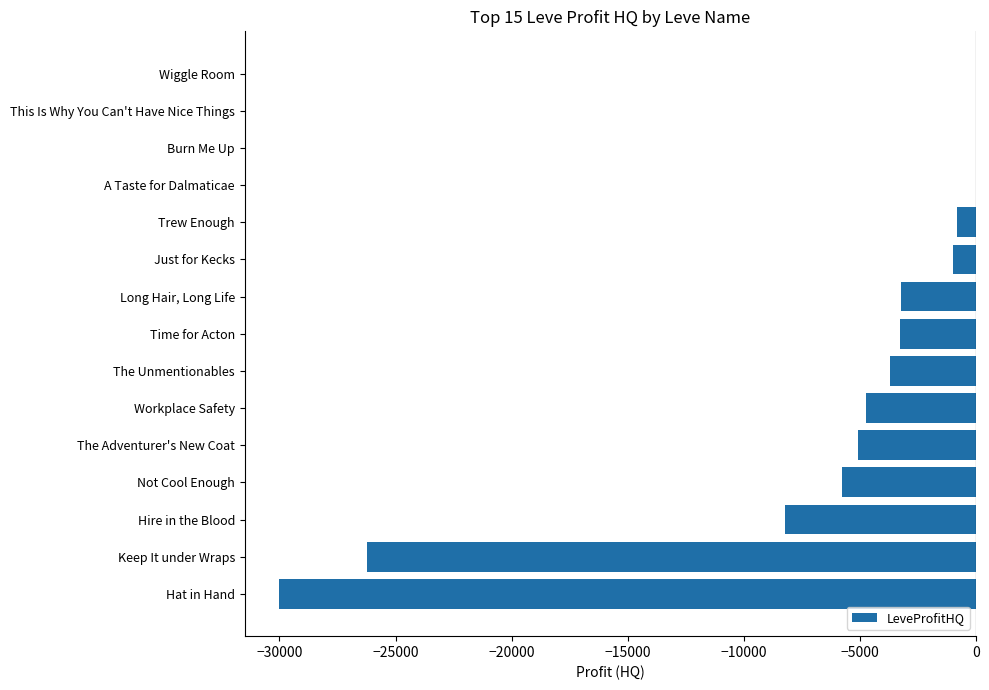

What is the average value?

-6140.2